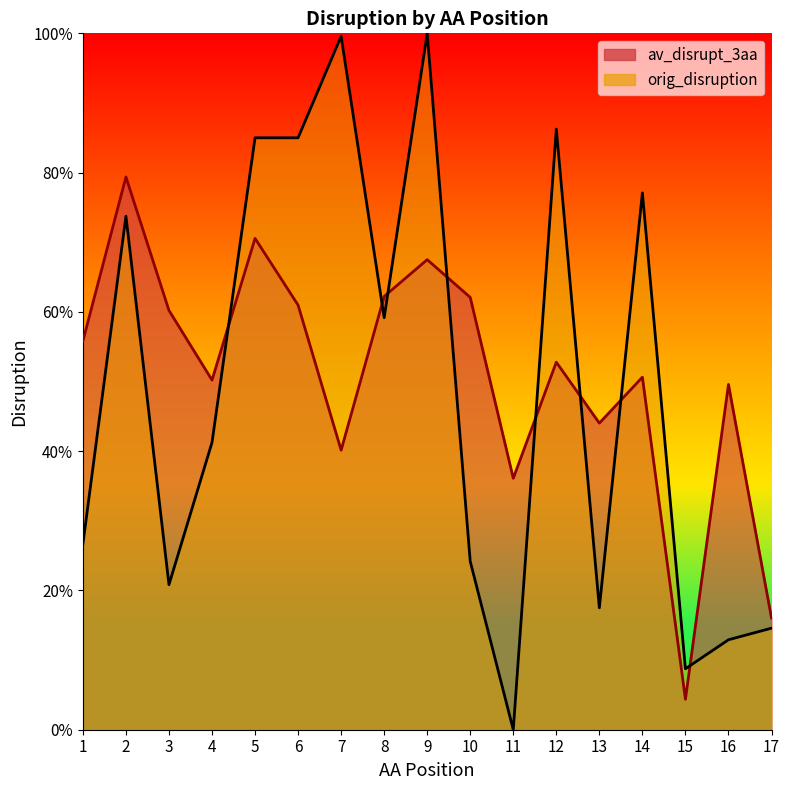

What is the value of the av_disrupt_3aa point at the 3rd from the left?

0.6